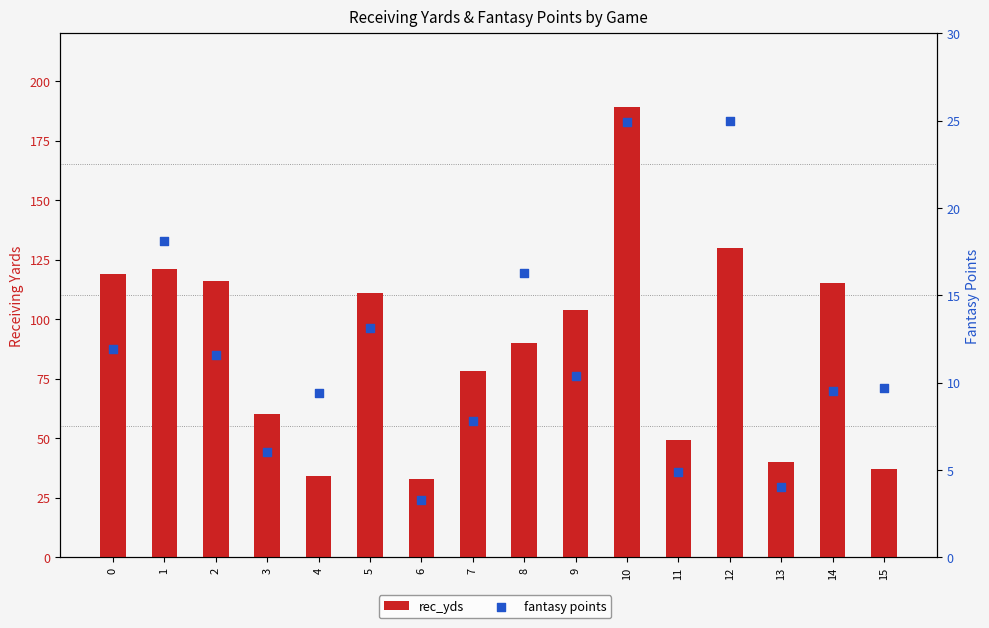

Which series contains the highest Y value?

rec_yds